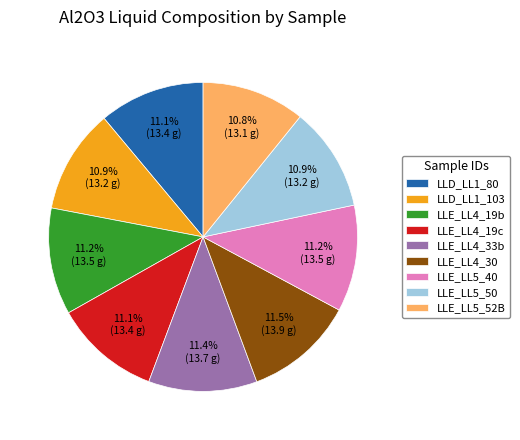

What portion of the pie excludes LLE_LL4_19b?

88.8%